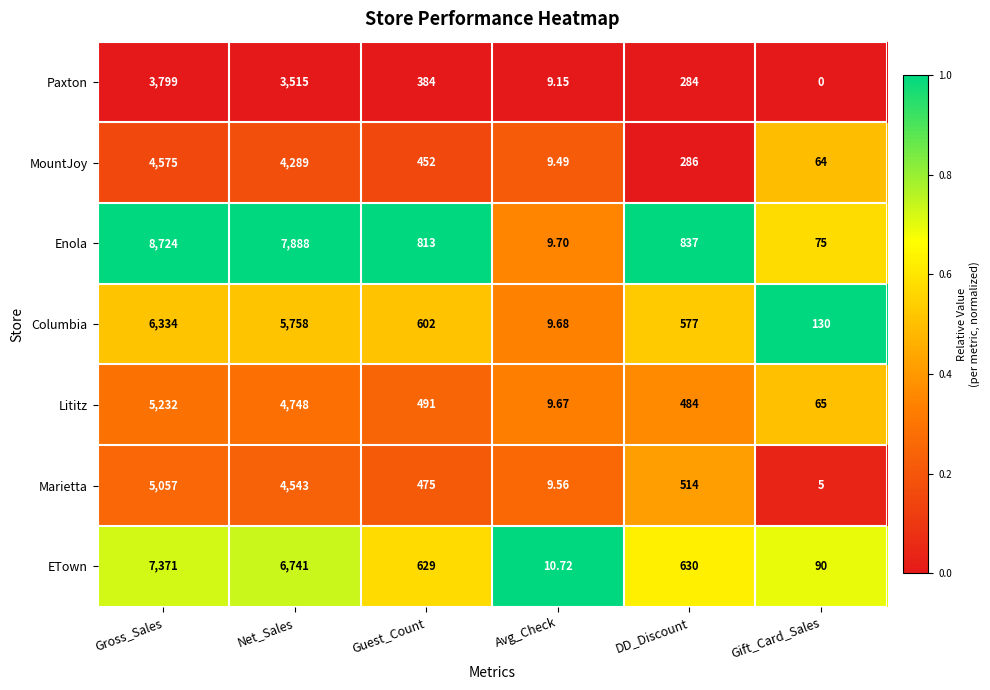

Where does the Paxton series first go above 384?

Gross_Sales